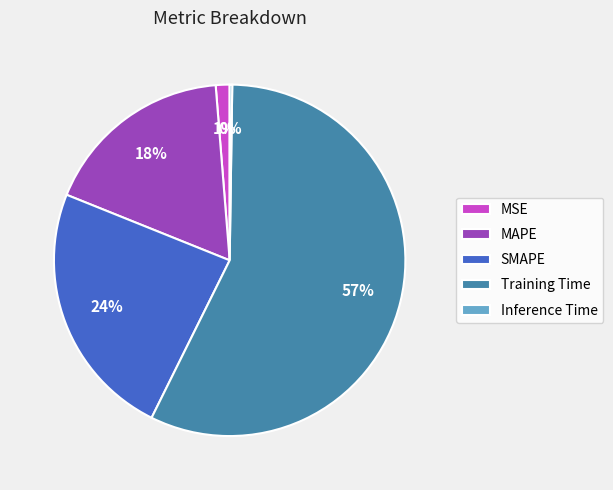

Combined, do SMAPE and MAPE account for over 50%?

No